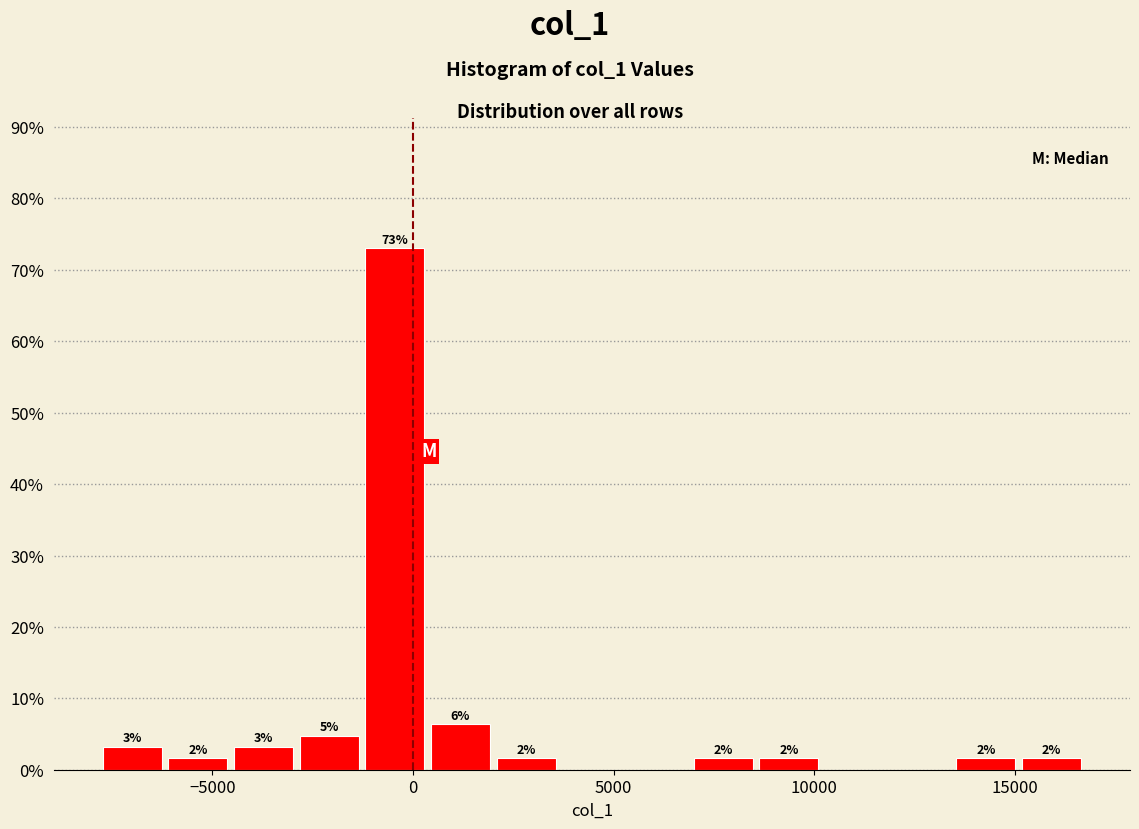

Read against the x-axis, roughly where is the centre of the tallest bar?

-500